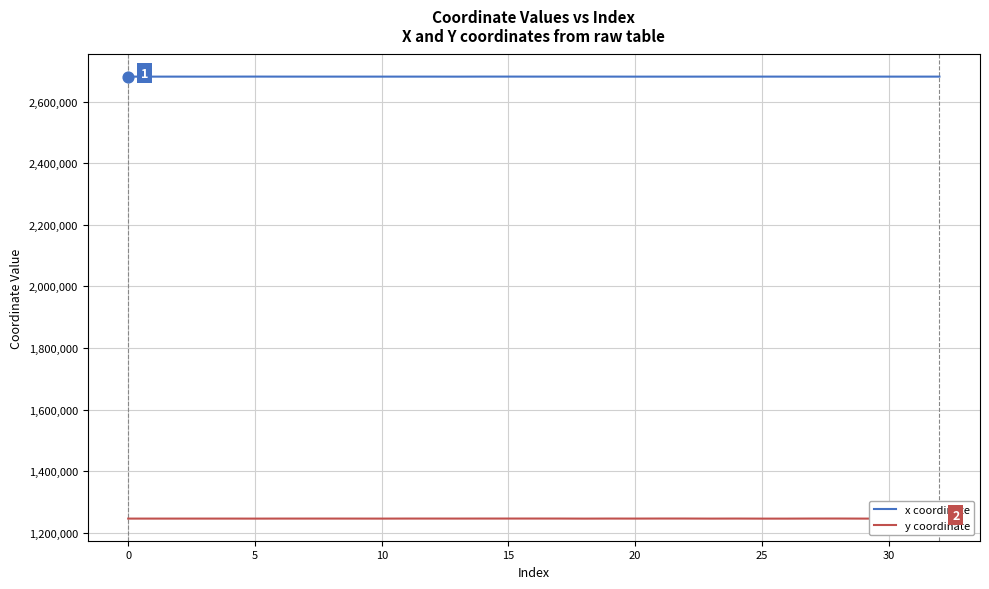

Which series has the largest total across all categories?

x coordinate